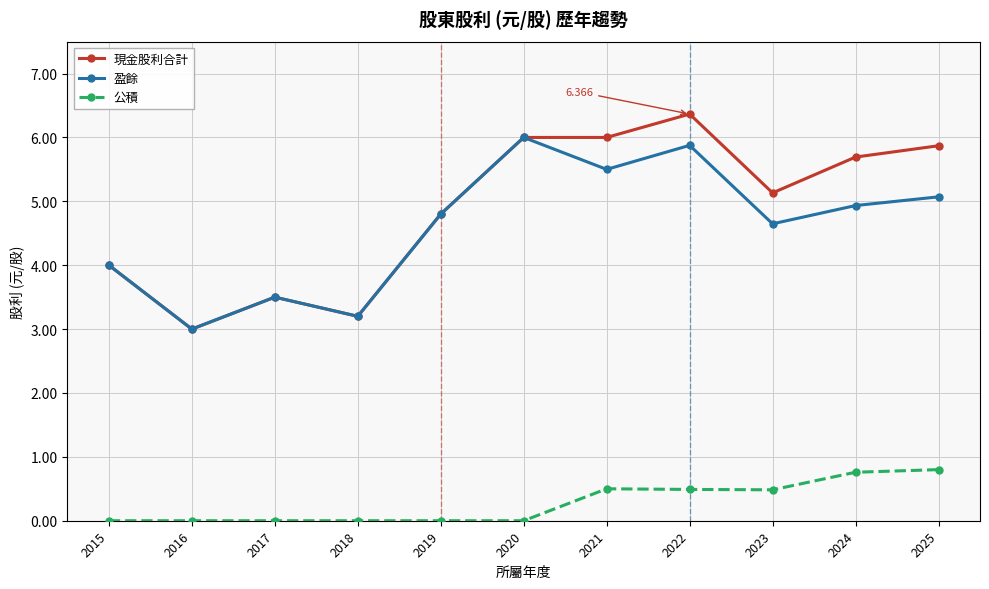

What is the difference between the highest and lowest values at 2024?

4.9